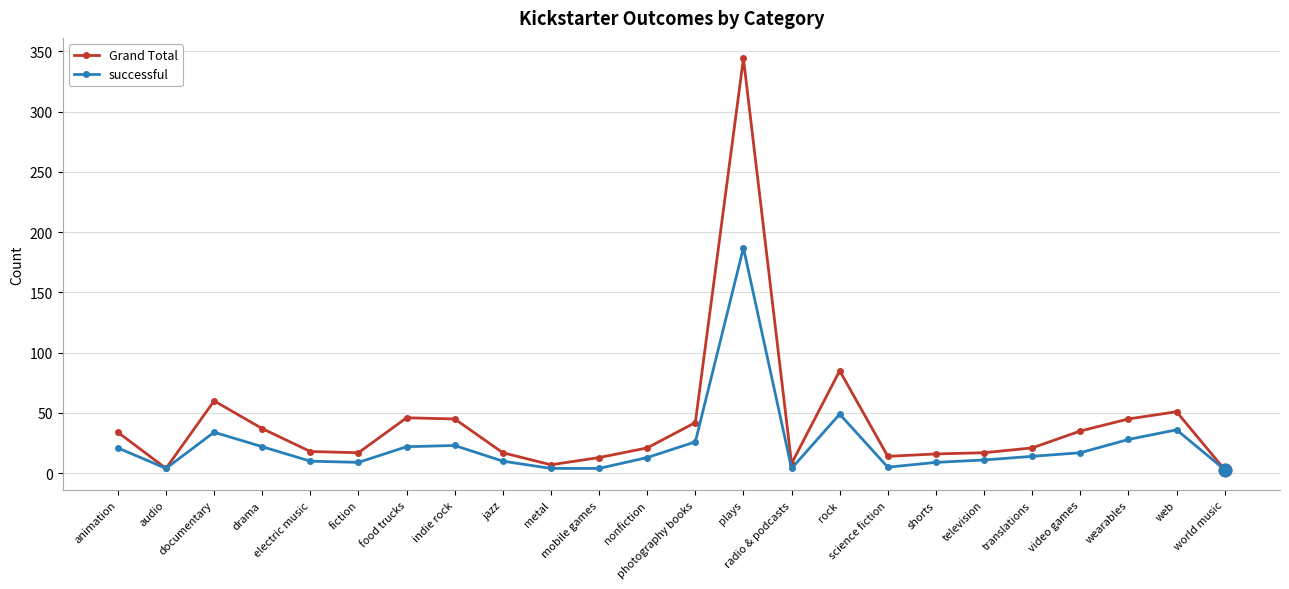

What is the sum of all Grand Total values?

1000